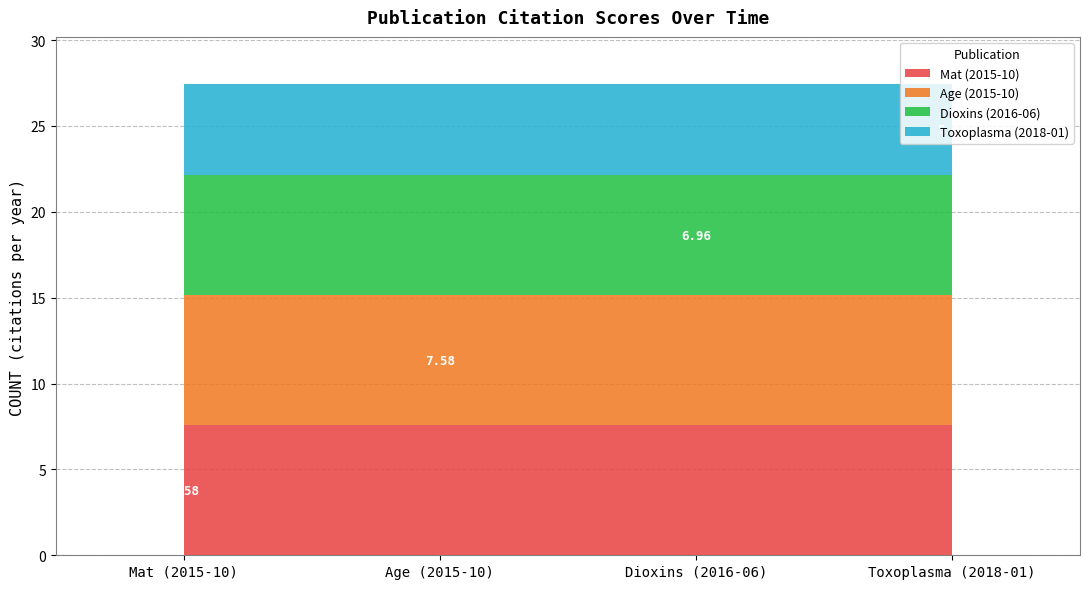

List the labels in order of value, smallest first.

2018-01-30, 2016-06-14, 2015-10-31, 2015-10-31